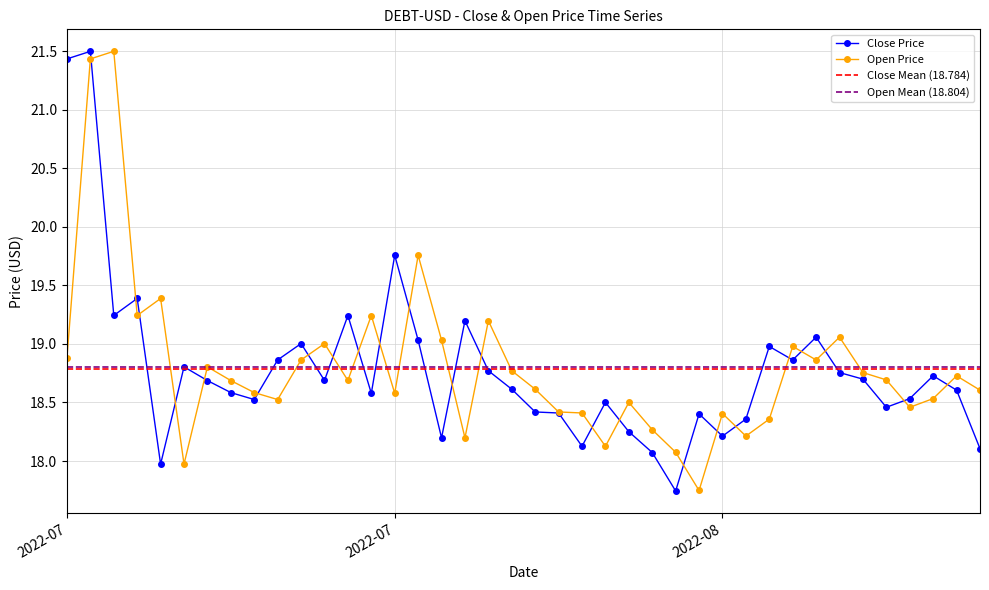

In Close, how many points are higher than both neighbors (excluding endpoints)?

12